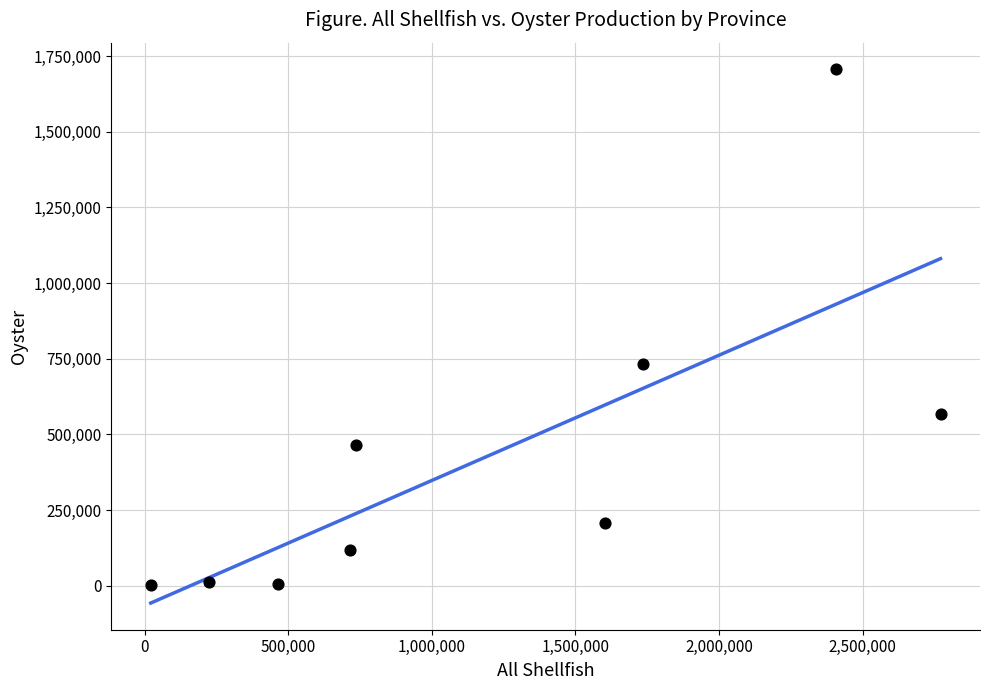

What Y value in the scatter plot is closest to 854768?

734094